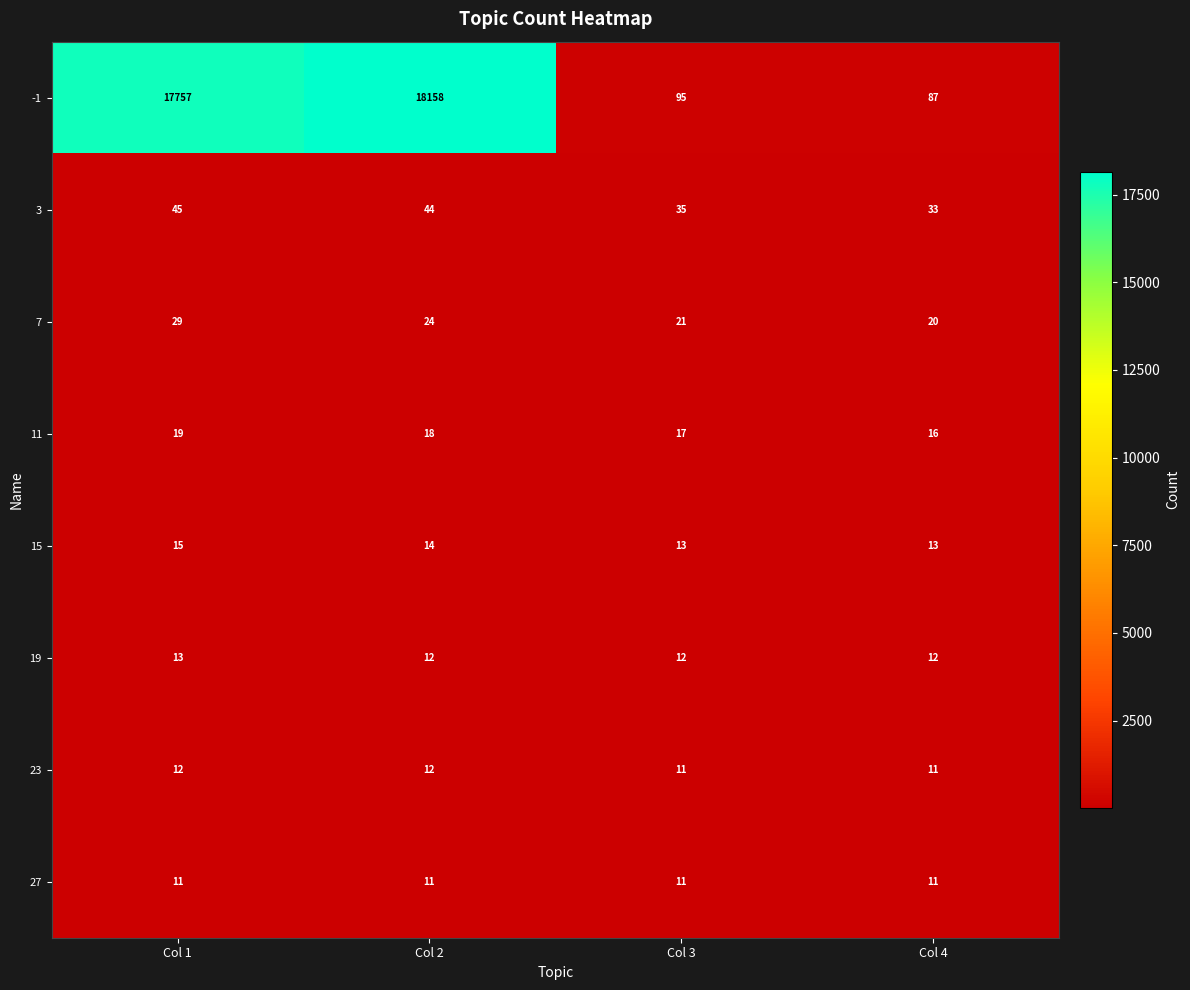

Rank the series at Col 1 from highest to lowest value.

-1, 3, 7, 11, 15, 19, 23, 27